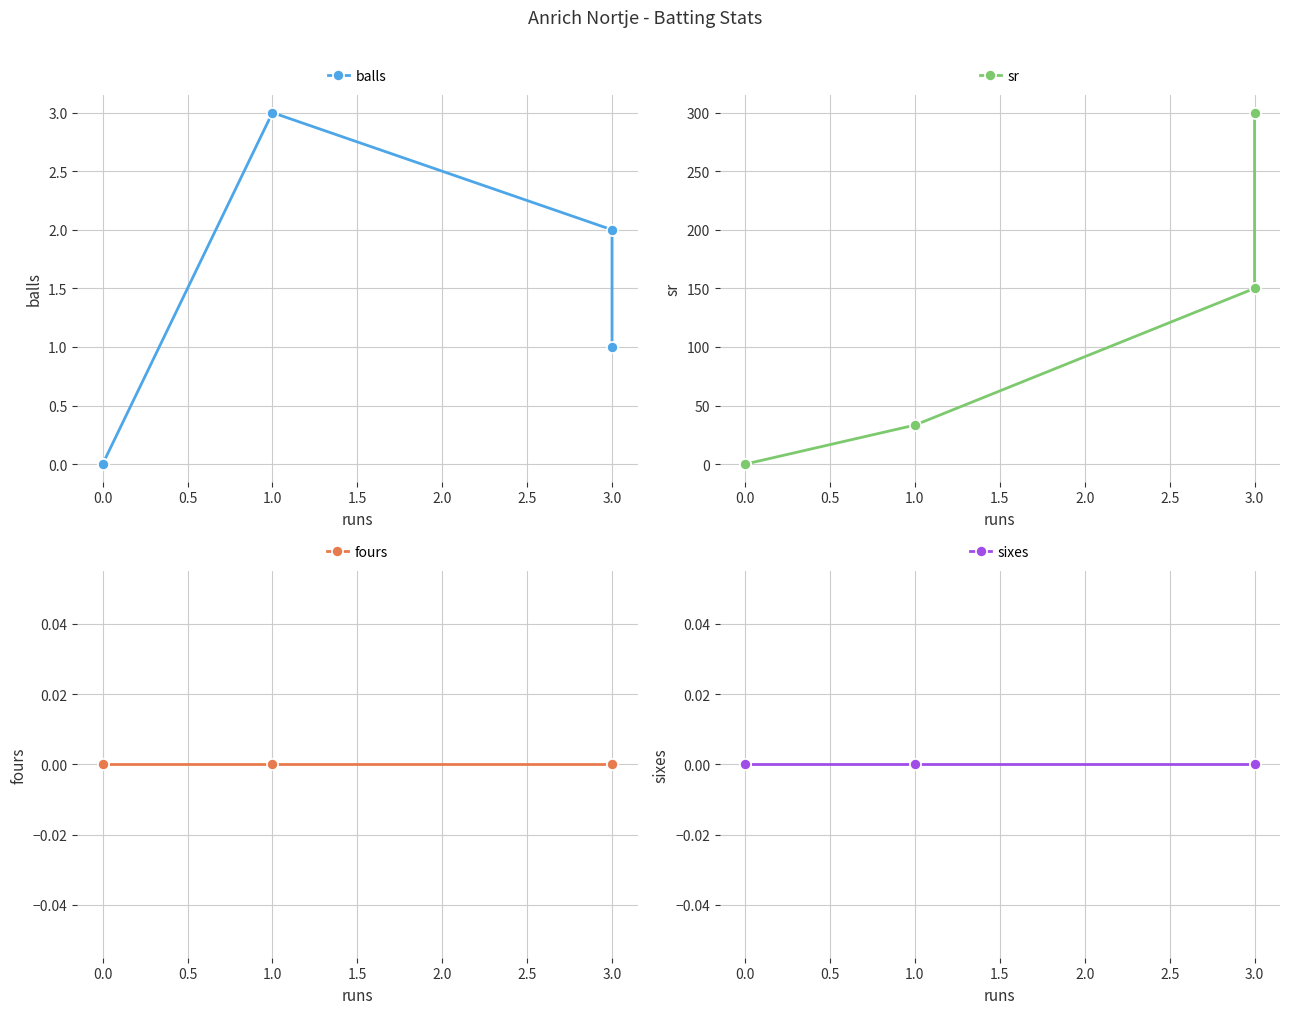

Rank the series by their maximum value, from lowest to highest.

fours, sixes, balls, sr